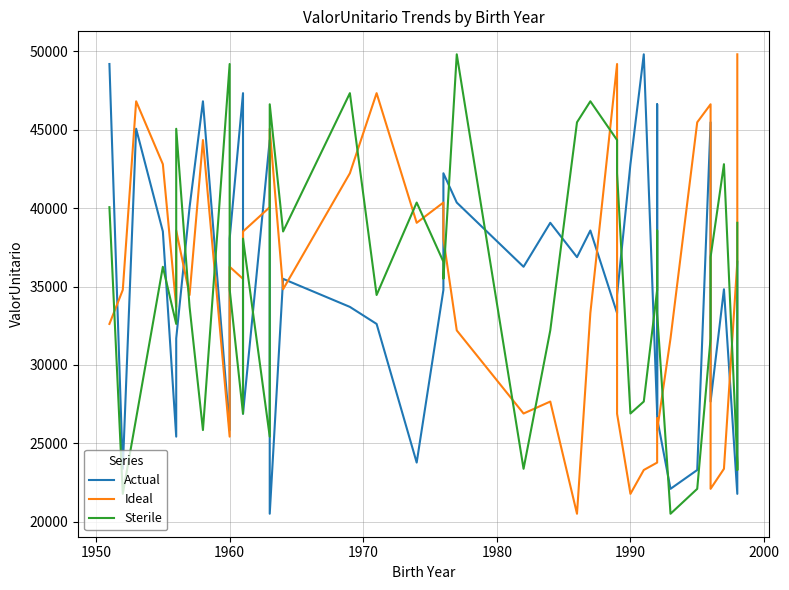

How many times do Sterile and Ideal cross each other?

17